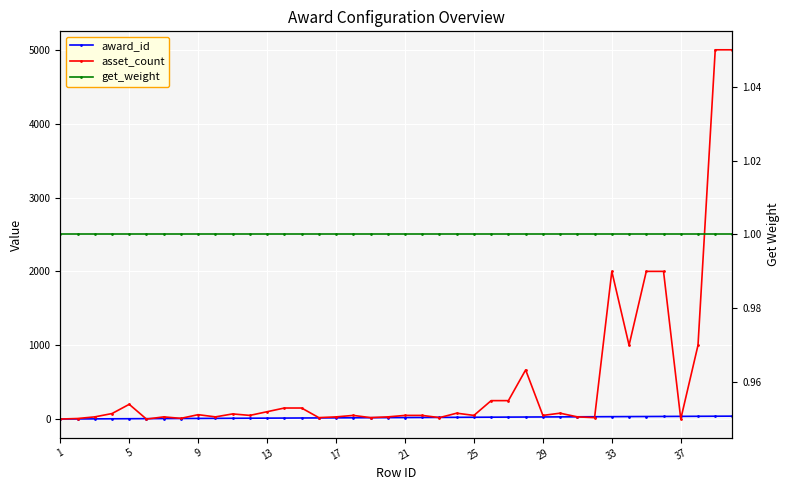

True or false: asset_count and award_id intersect in this chart.

True